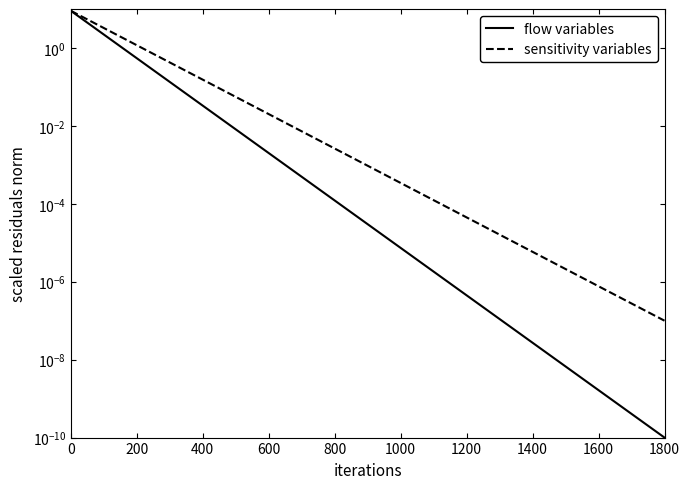

What is the difference between the maximum and second lowest values in the sensitivity variables series?

9.0